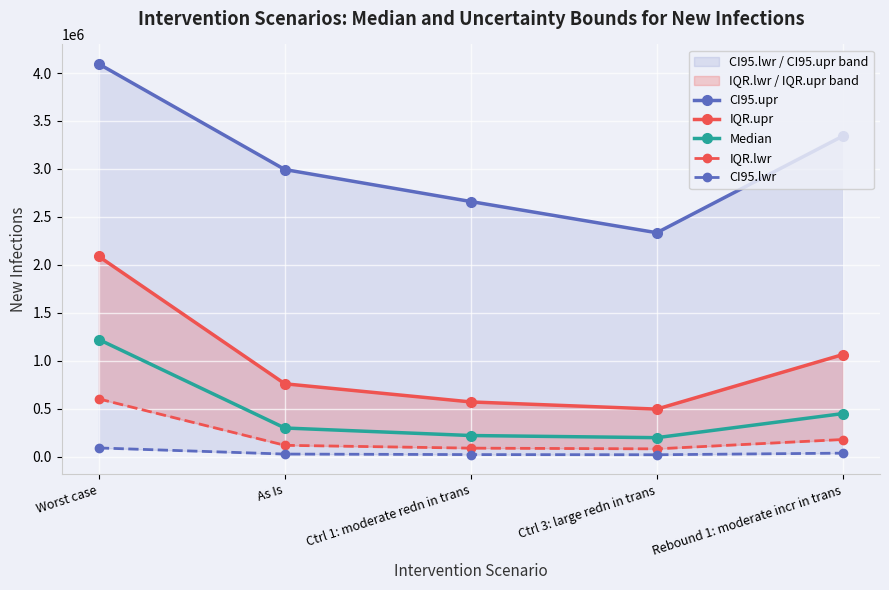

At which category does Median reach its first local valley?

Ctrl 3: large redn in trans